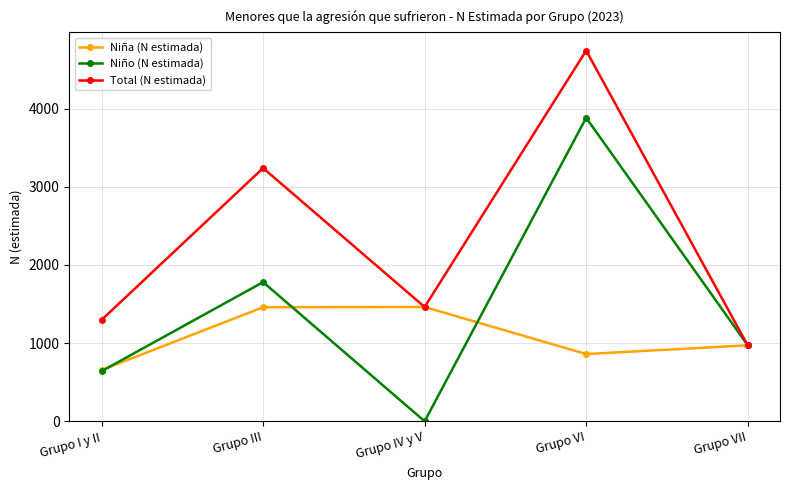

What value does the Niño (N estimada) series have at Grupo VI, to the nearest 100?

3900